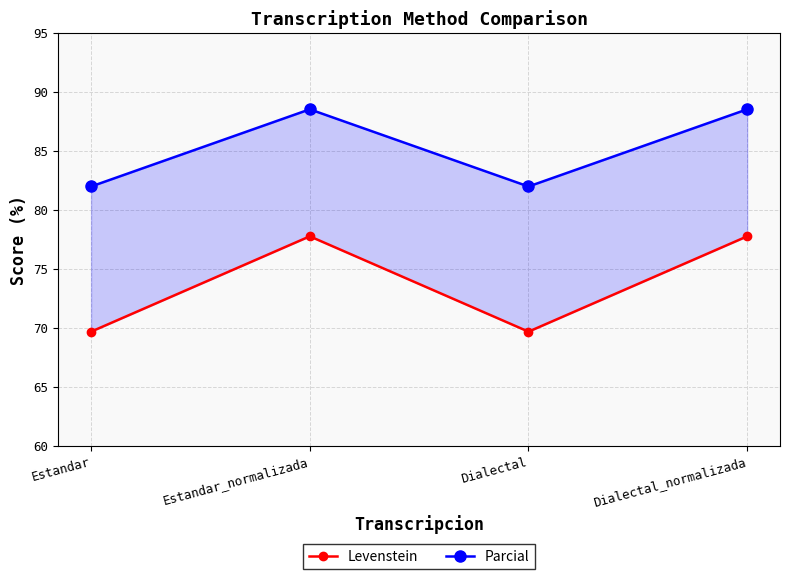

What is the value of the Parcial point at the 2nd from the left?

88.5